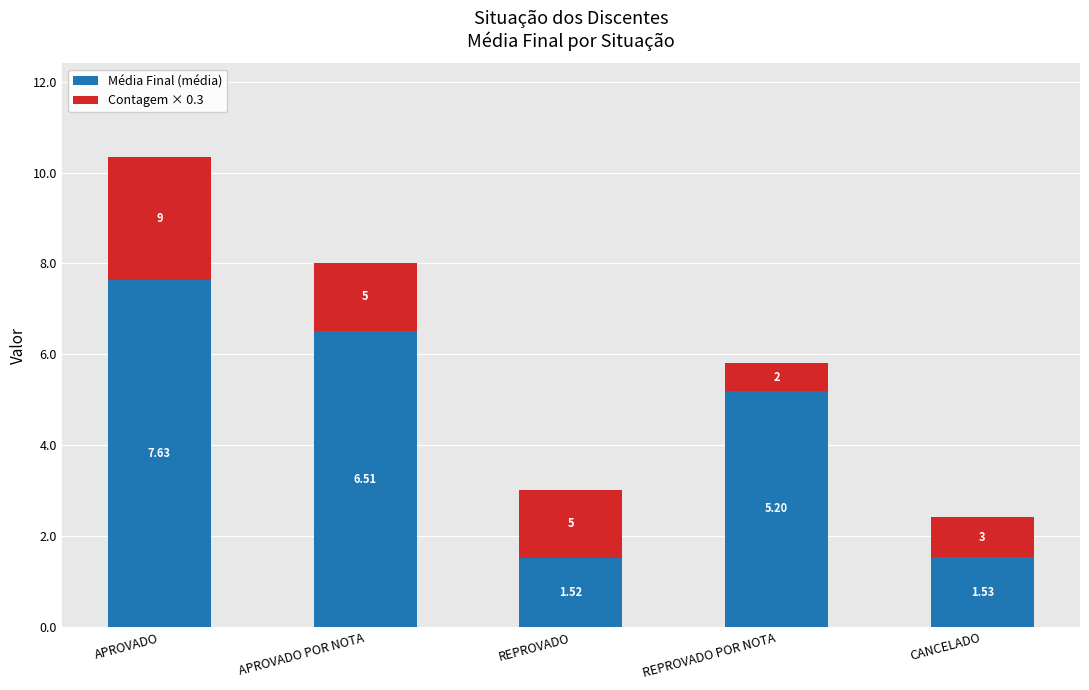

Count the number of categories in the chart.

5